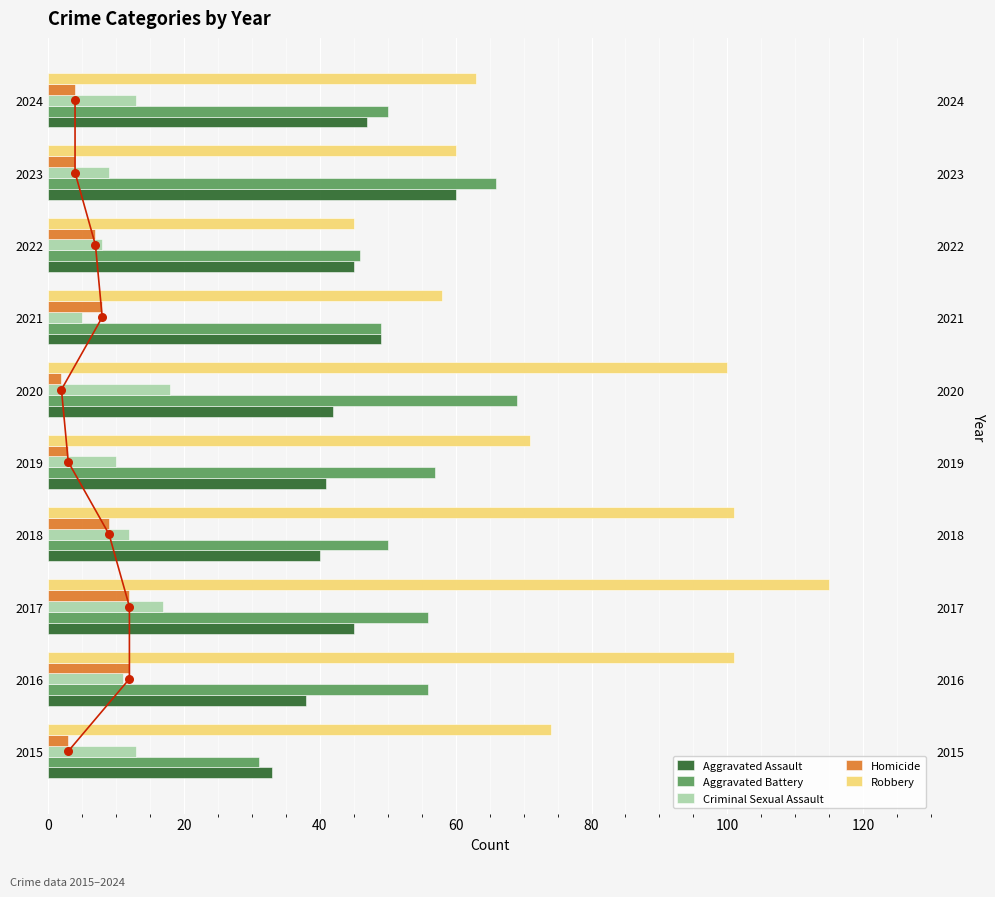

At how many categories does at least one series exceed 96?

4